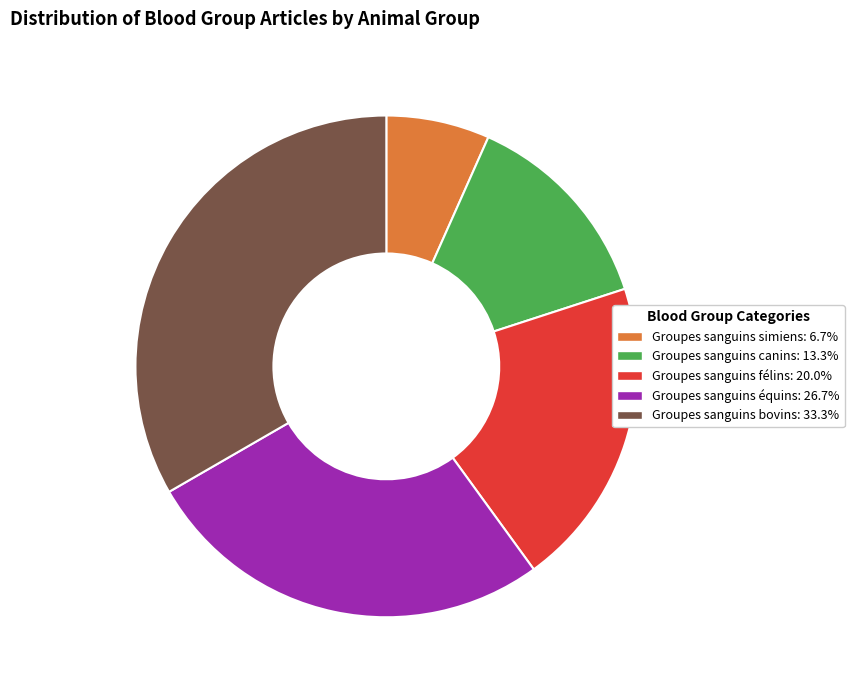

The Groupes sanguins simiens slice represents 1% of the pie. True or false?

False